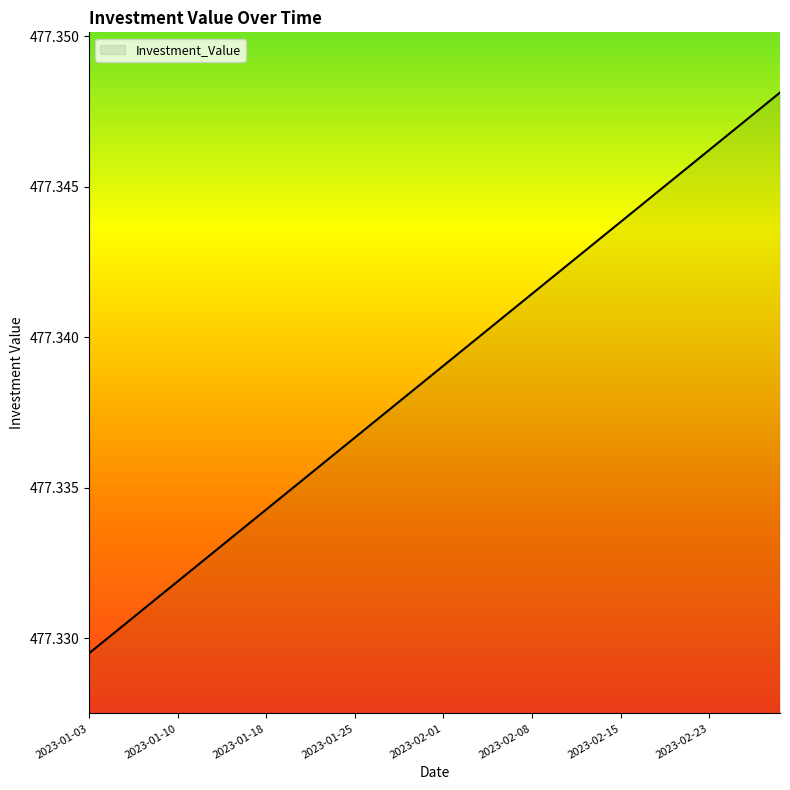

How many lines are shown in the chart?

1